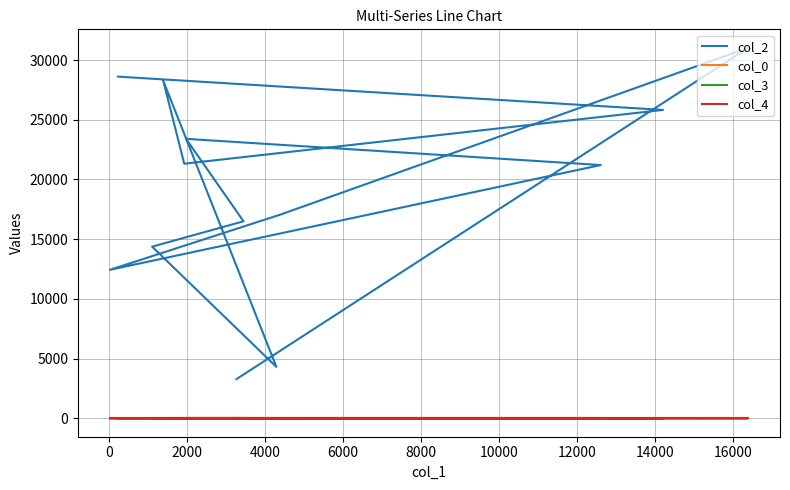

Is the value of col_4 at 14000 greater than the value of col_0 at 0?

No